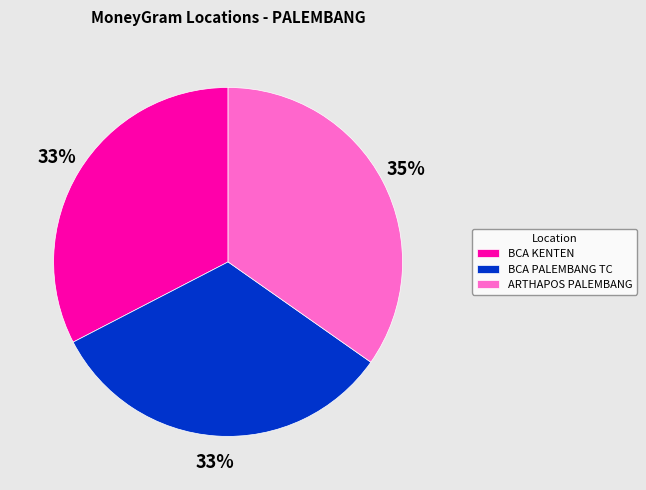

Does any single category account for the majority?

No